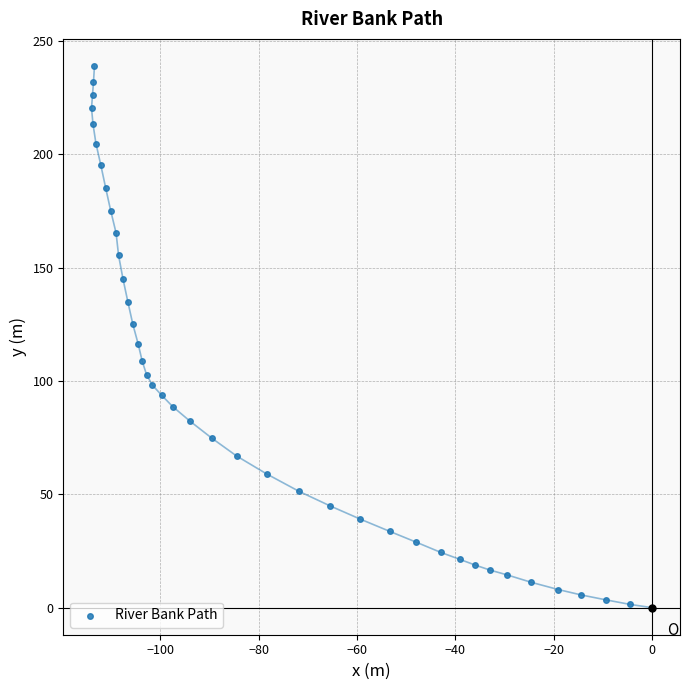

What is the range of X values (max minus min)?

114.0